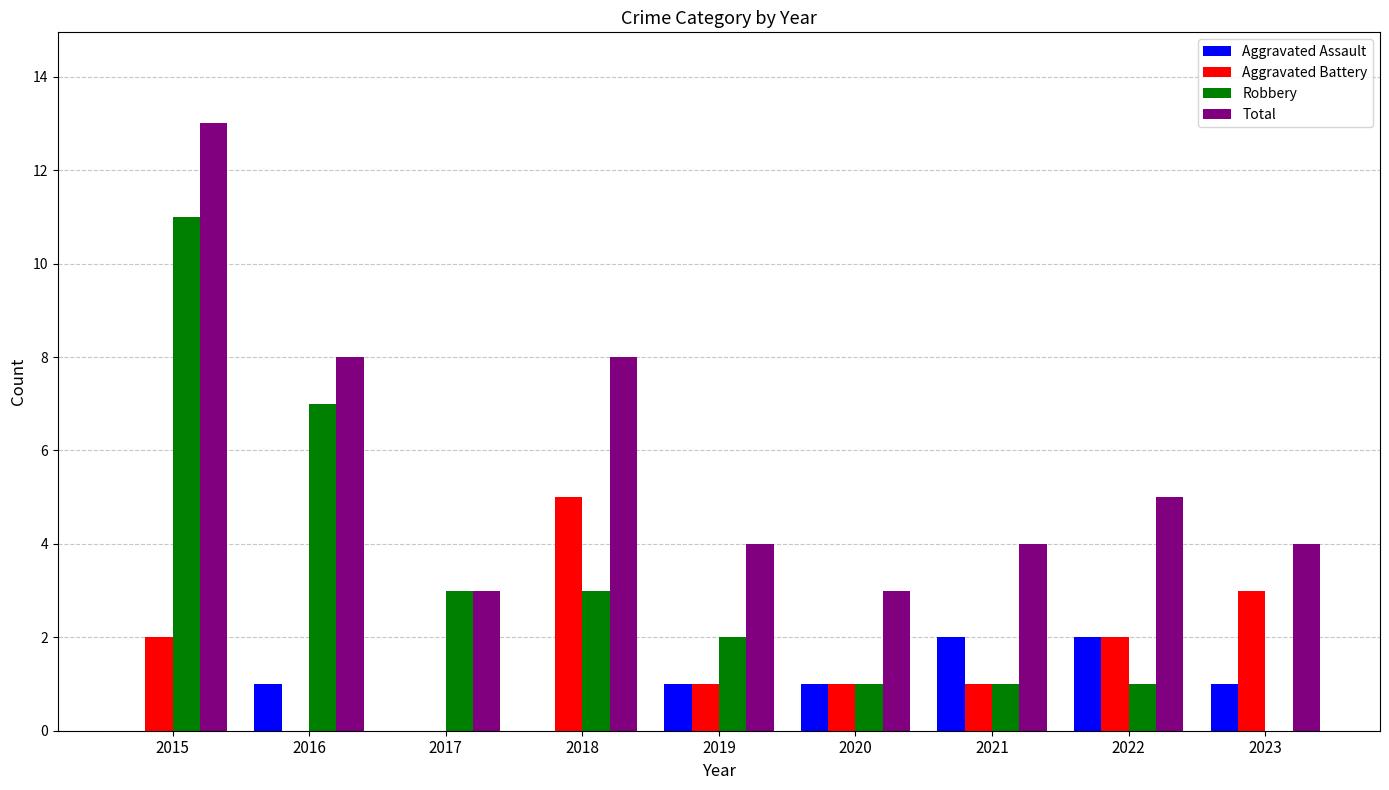

Are the bars horizontal?

No